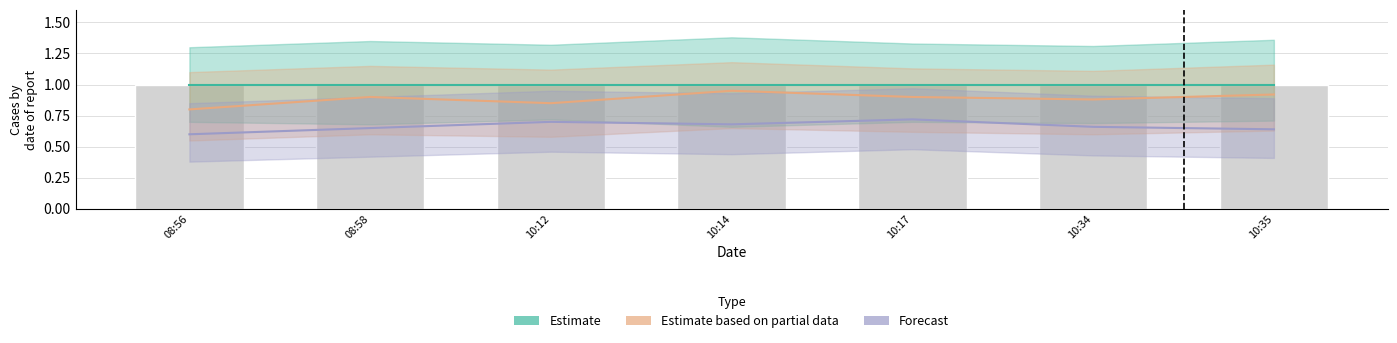

List the series in order of their overall mean, lowest first.

Forecast, Estimate based on partial data, Estimate